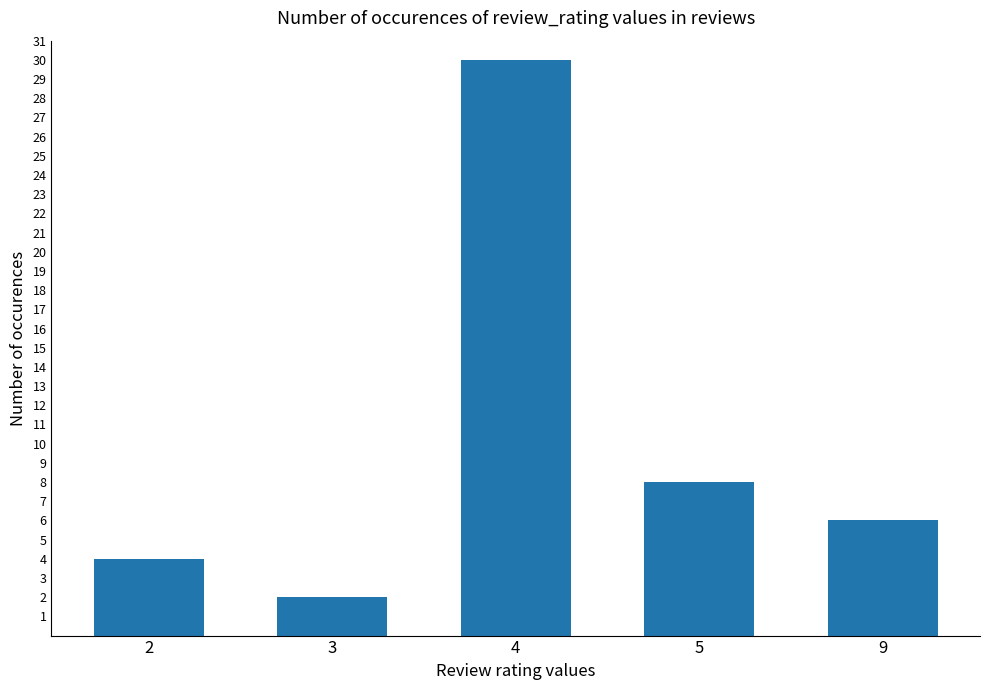

Reading left to right, what are all the values shown in this chart?

4	2	30	8	6